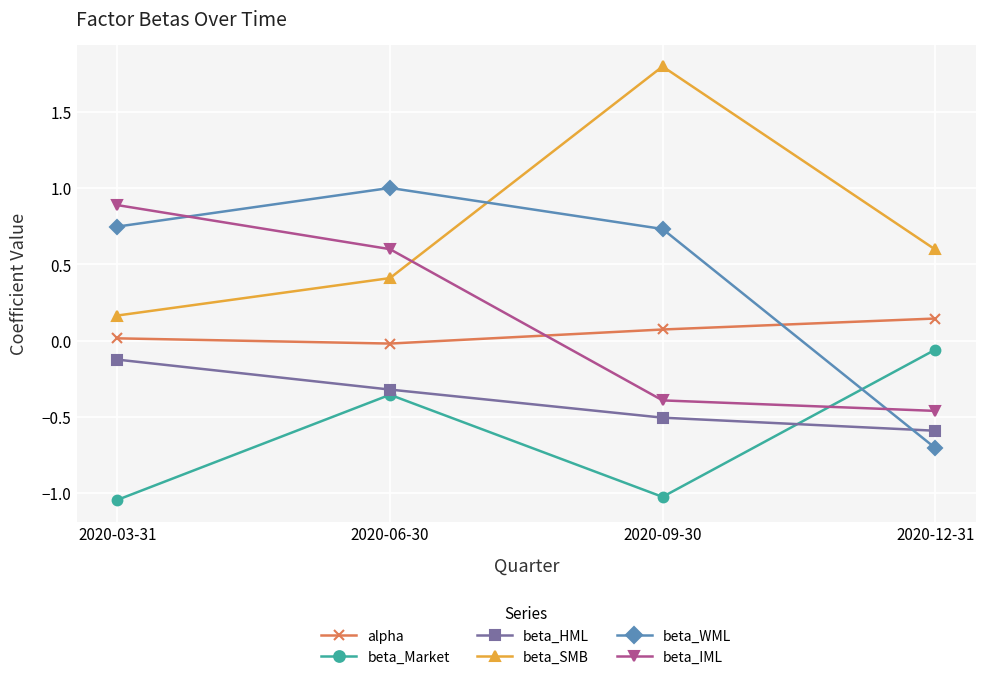

How many negative values does the beta_WML series have?

1